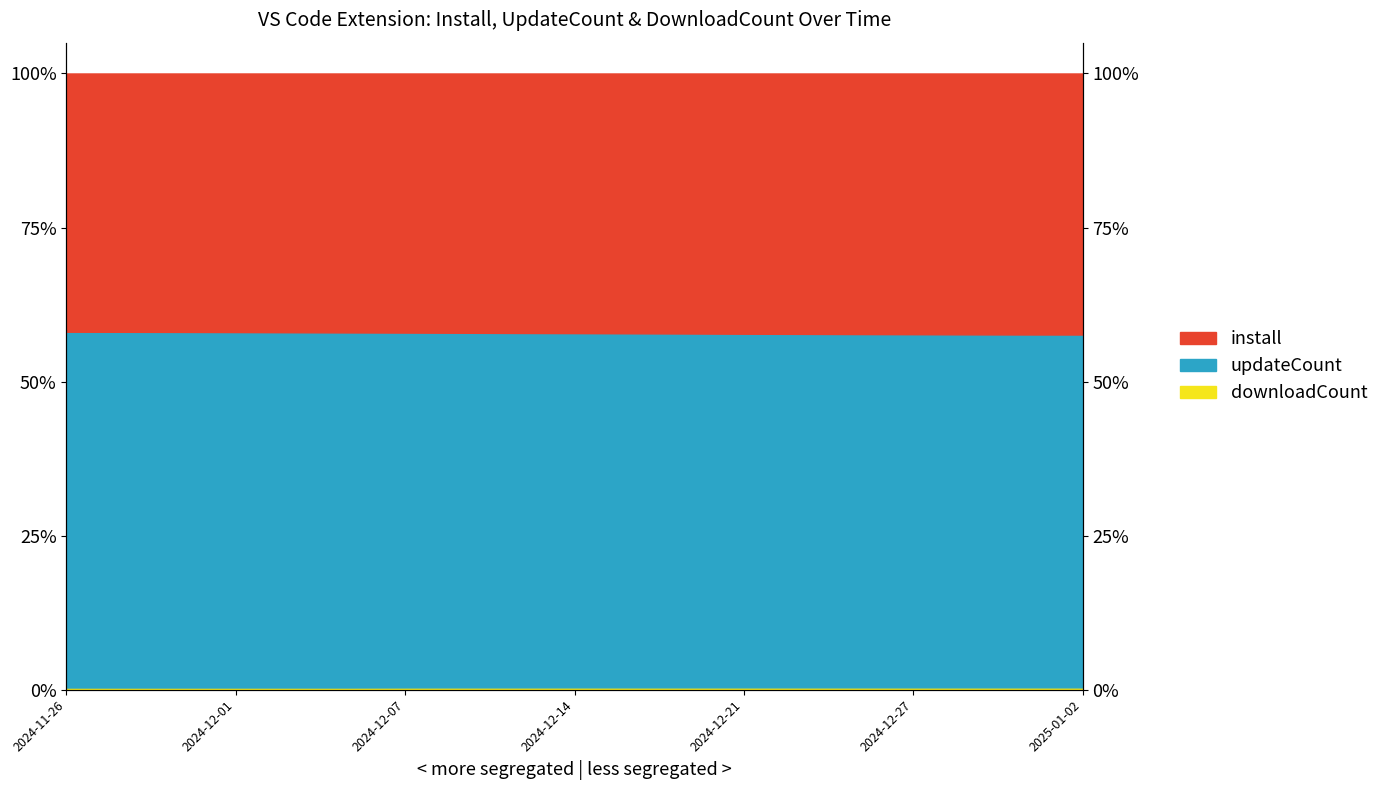

True or false: downloadCount and install cross at least once.

False